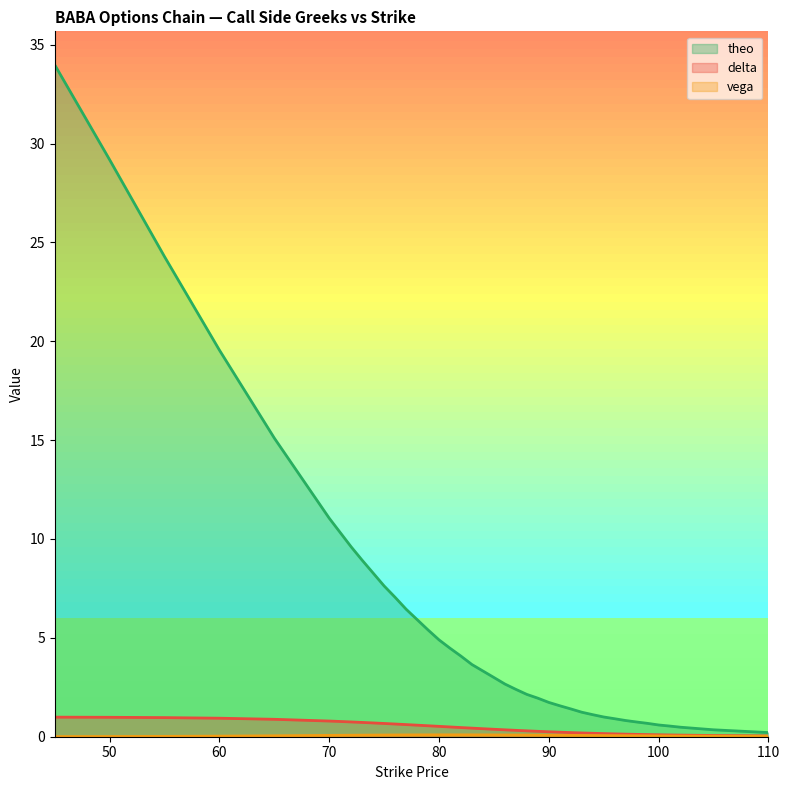

At which label is theo closest to 17?

65